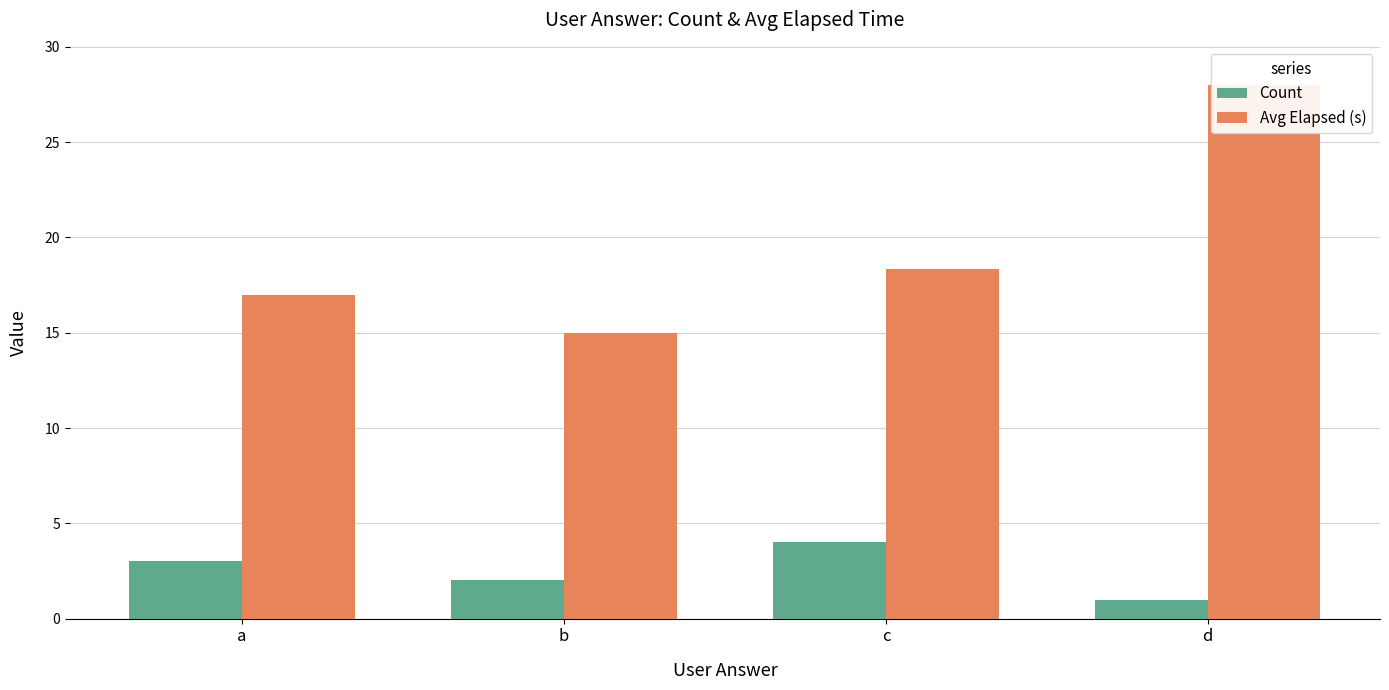

Reading left to right, transcribe all the data shown in this chart.

Count: 3.0	2.0	4.0	1.0
Avg Elapsed (s): 17.0	15.0	18.3	28.0